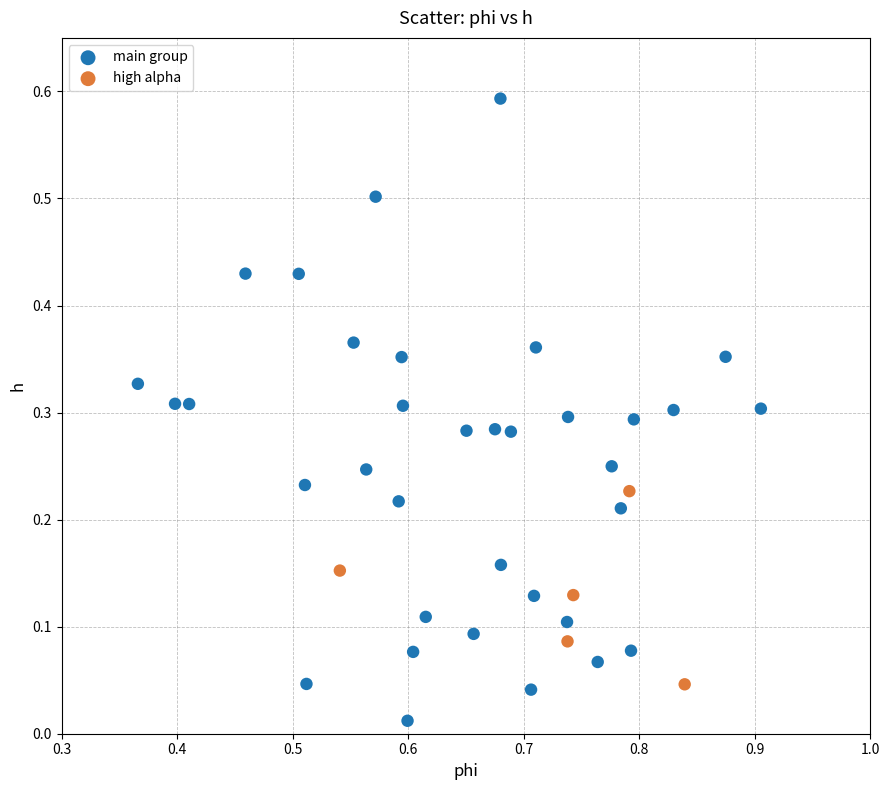

Which series has the widest spread of Y values?

main group